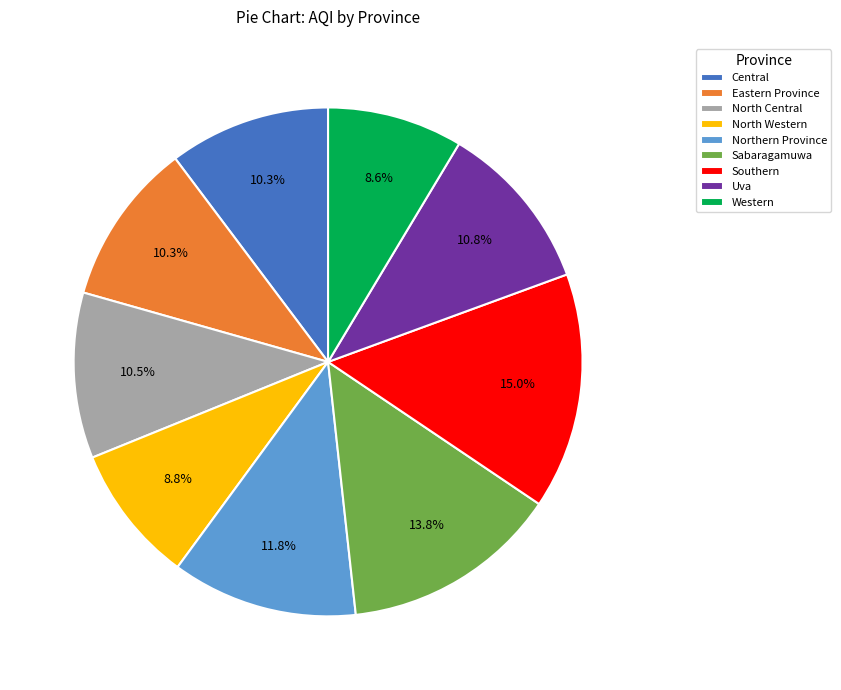

Between North Western and Northern Province, which is larger?

Northern Province